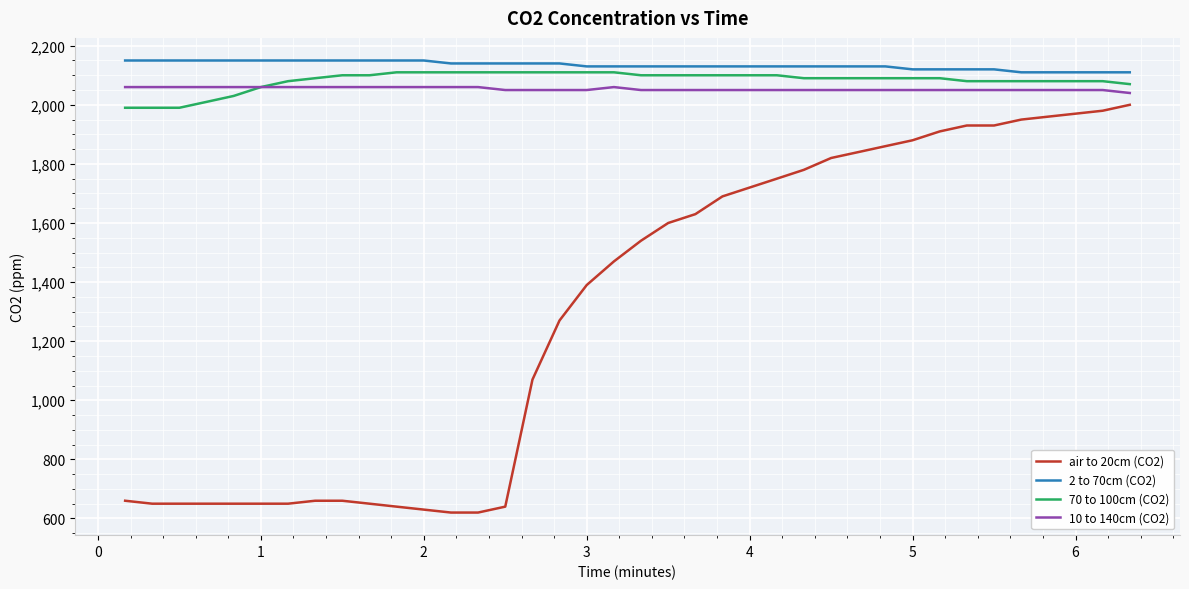

What is the maximum value for 2 to 70cm (CO2)?

2150